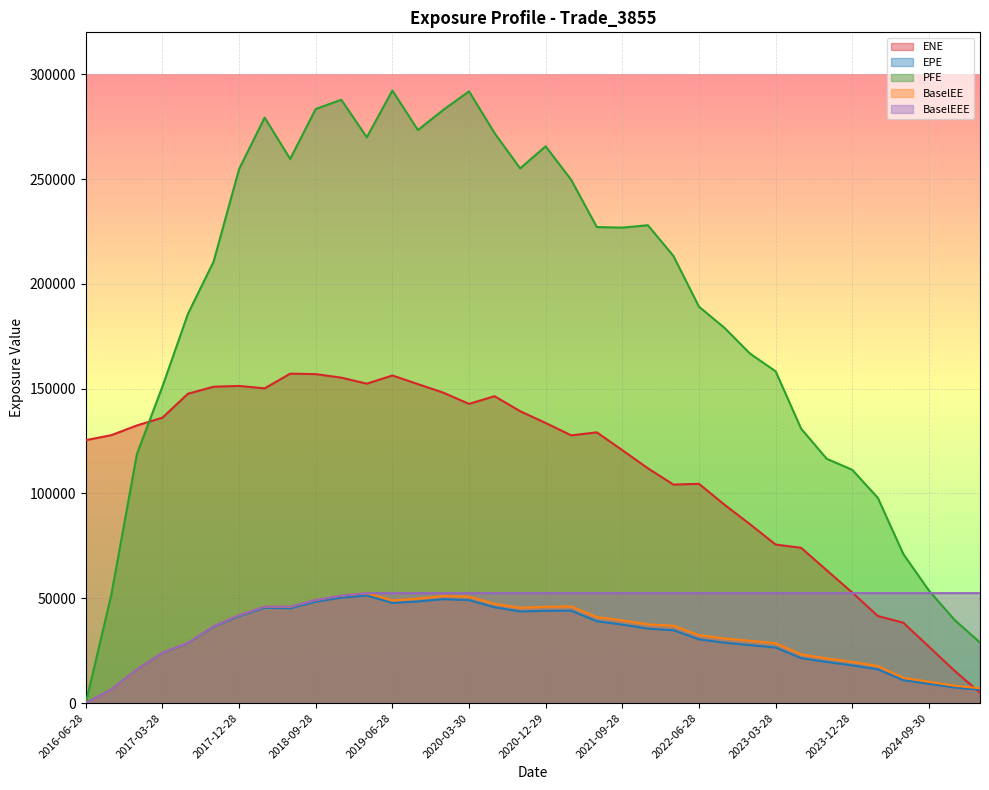

Is it true that BaselEEE equals 52443.3 at 2024-03-28?

True